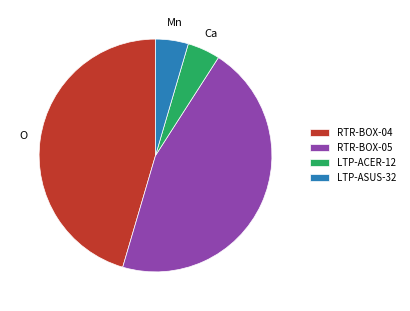

Which has a higher value, RTR-BOX-04 or LTP-ACER-12?

RTR-BOX-04